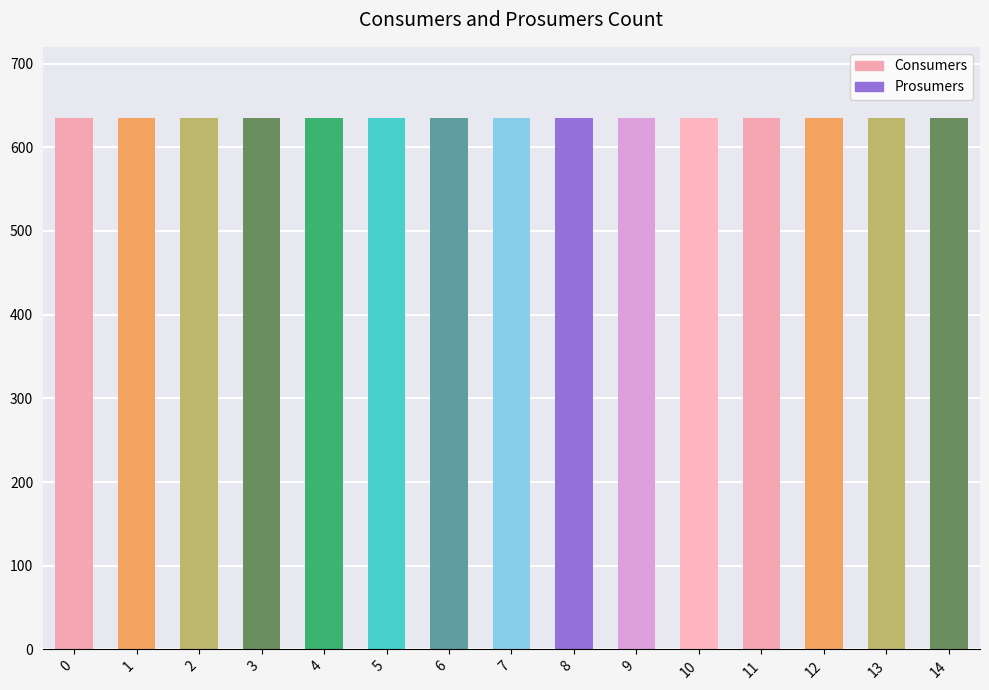

List the series in order of their overall mean, highest first.

Consumers, Prosumers